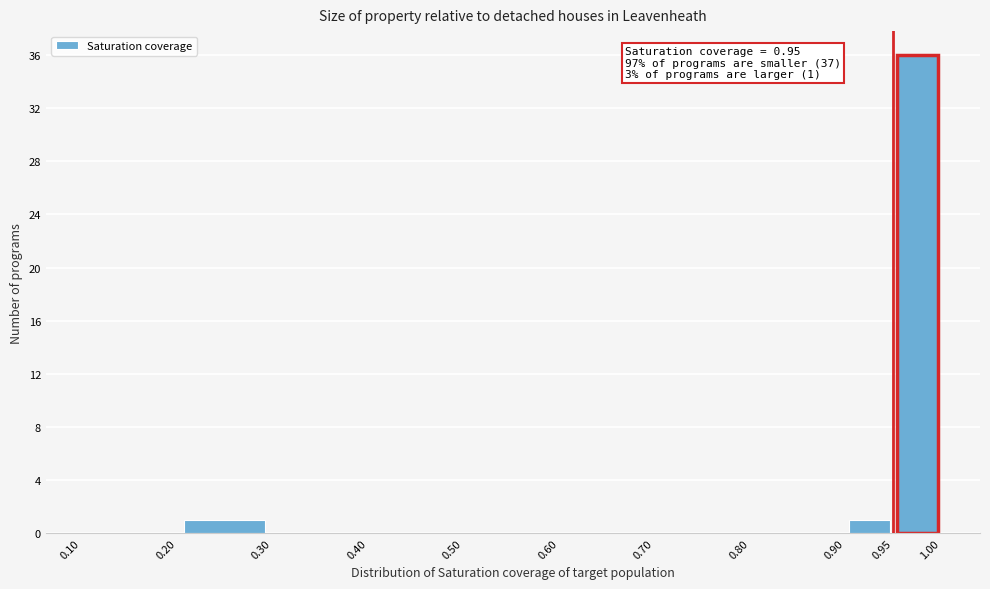

Which range on the x-axis has the tallest bar?

0.95 to 1.00